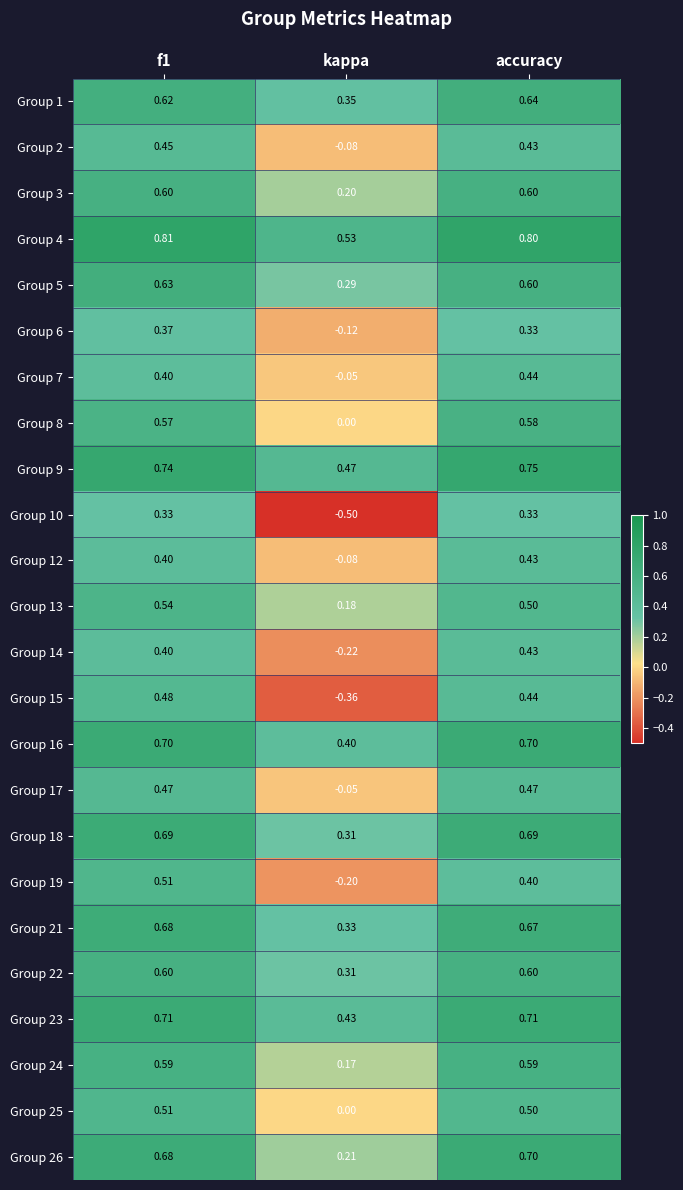

How many data points does each series have?

3